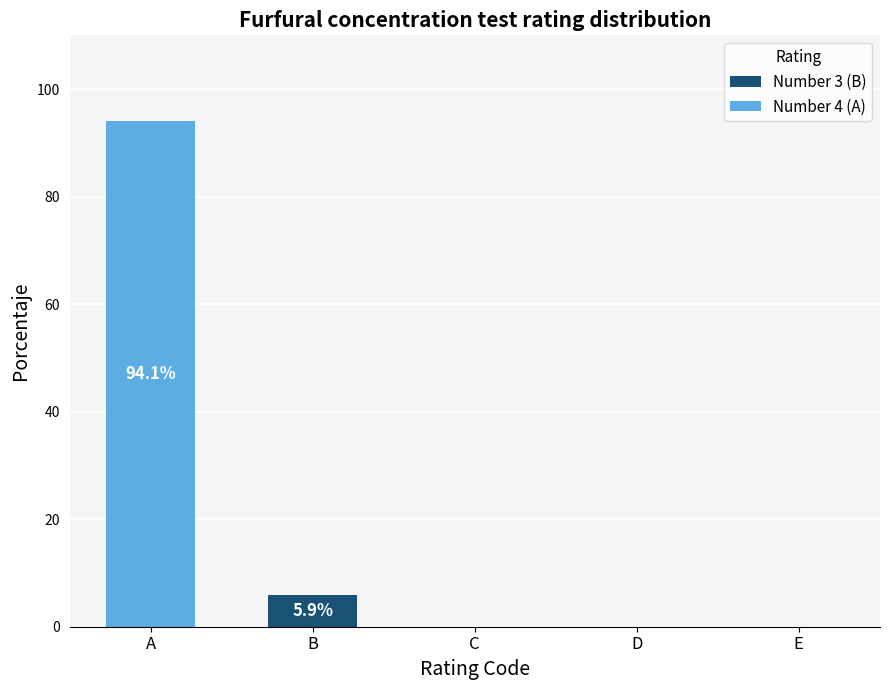

What are all the series names shown in the legend?

Number 3 (B), Number 4 (A)